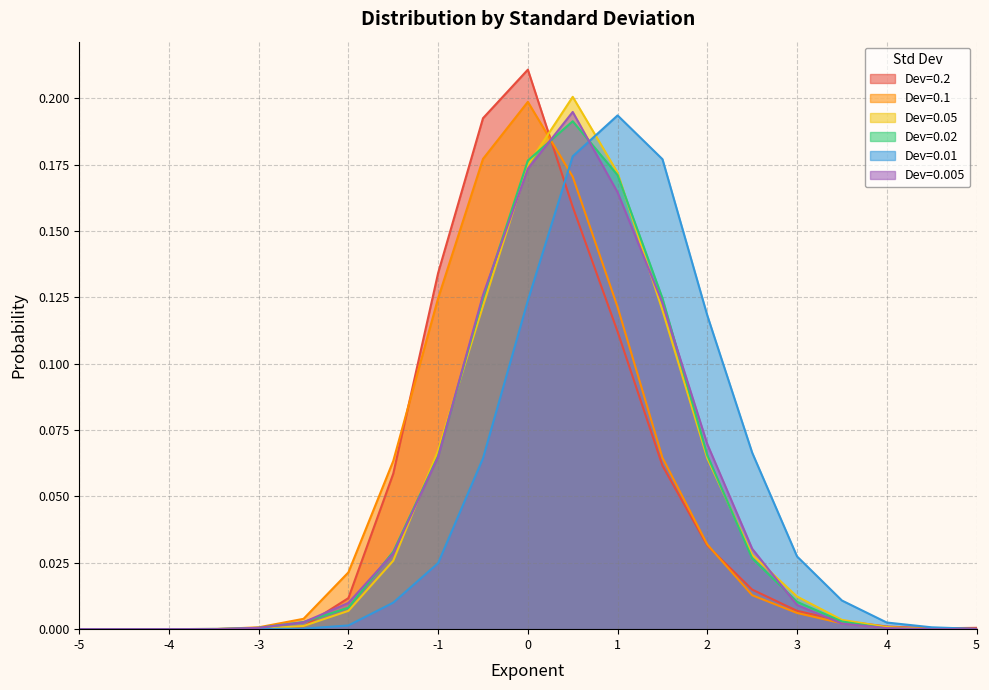

Where do Dev=0.01 and Dev=0.005 first cross each other?

-3.5 and -3